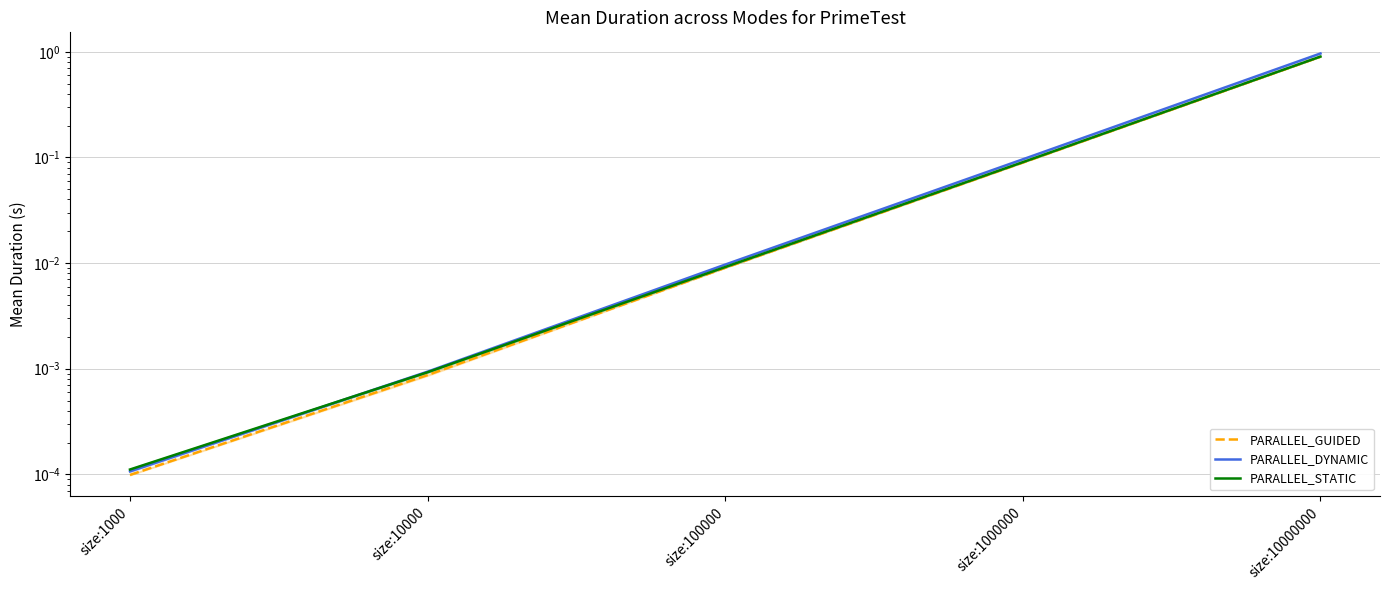

What is the sum of all PARALLEL_STATIC values?

1.0